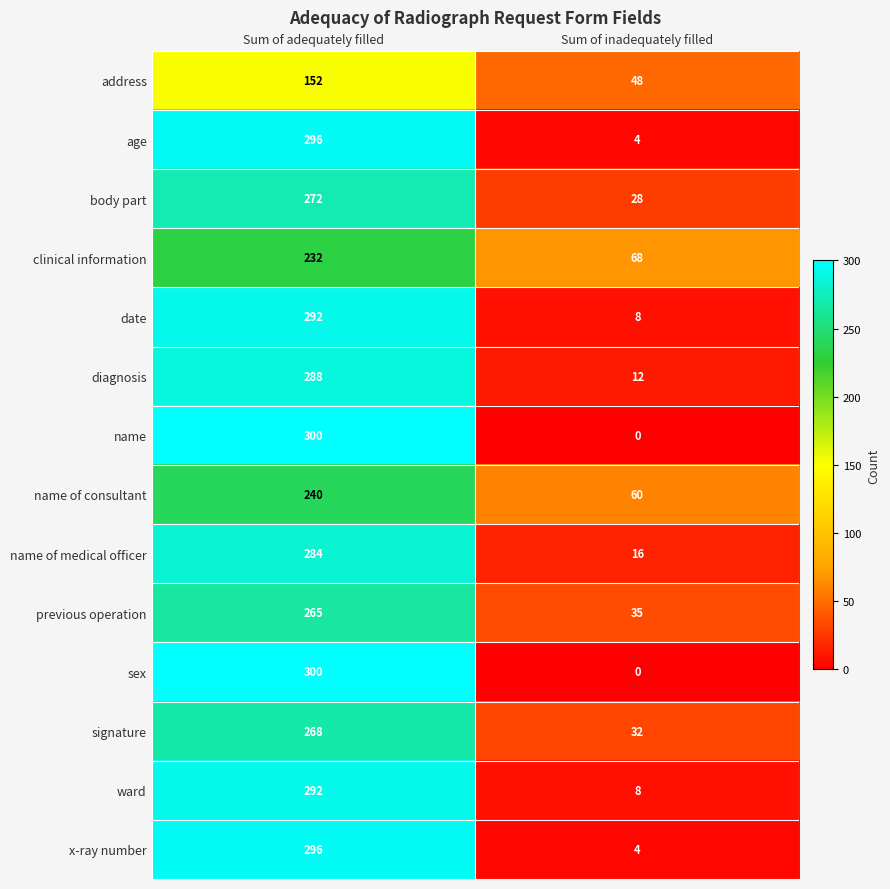

What is the minimum value for body part?

28